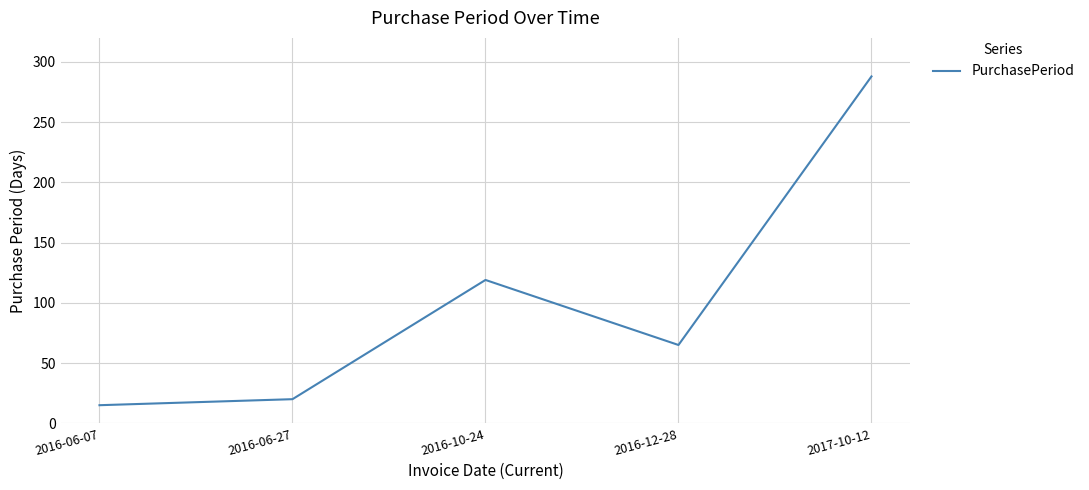

Which has a higher value, 2016-06-07 or 2017-10-12?

2017-10-12